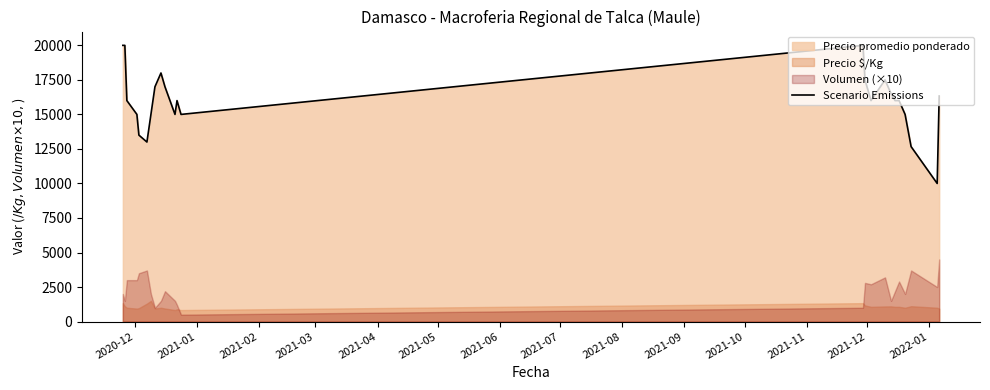

How many categories are shown in the chart?

24